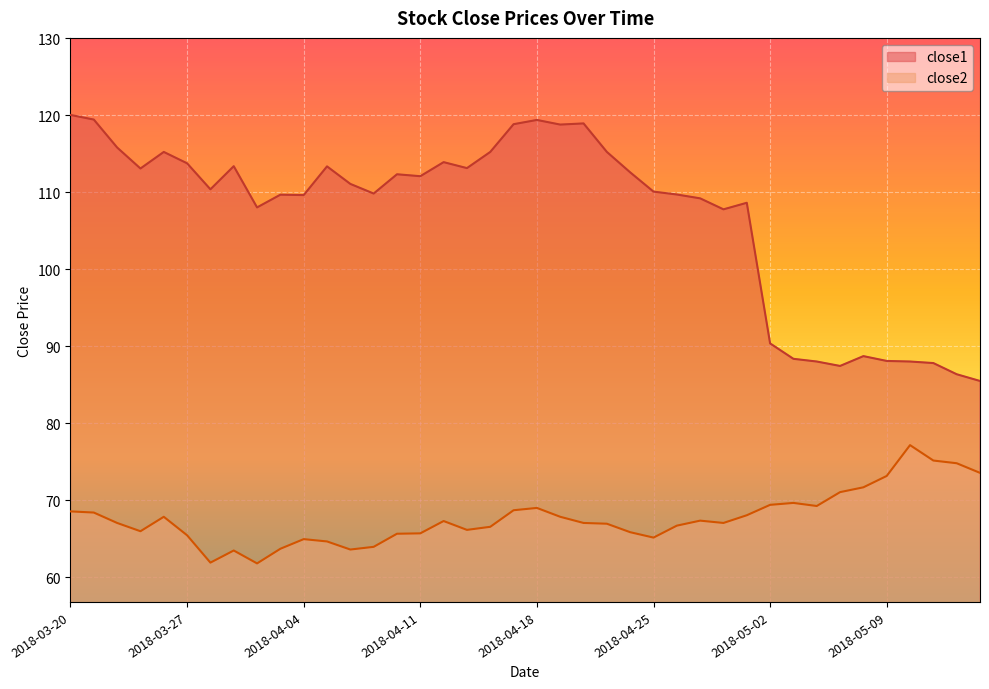

What value does the close2 series have at 2018-04-24?

65.9